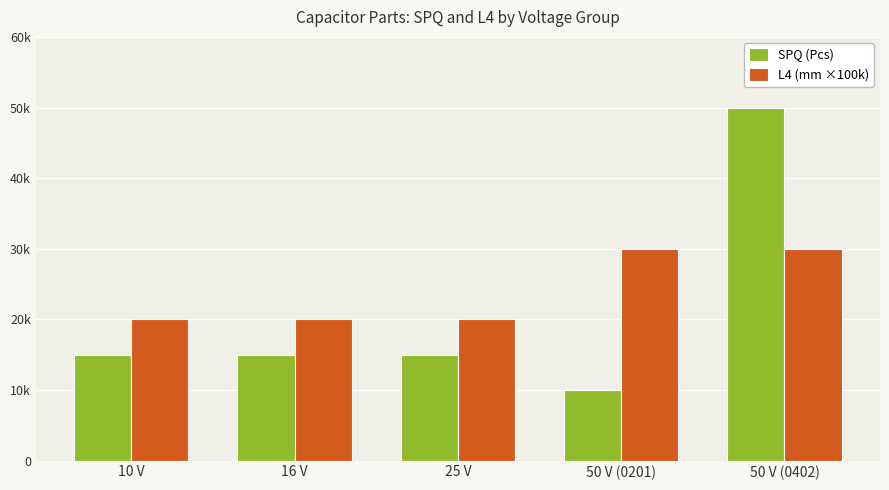

At which category is the sum across all series the highest?

50 V (0402)